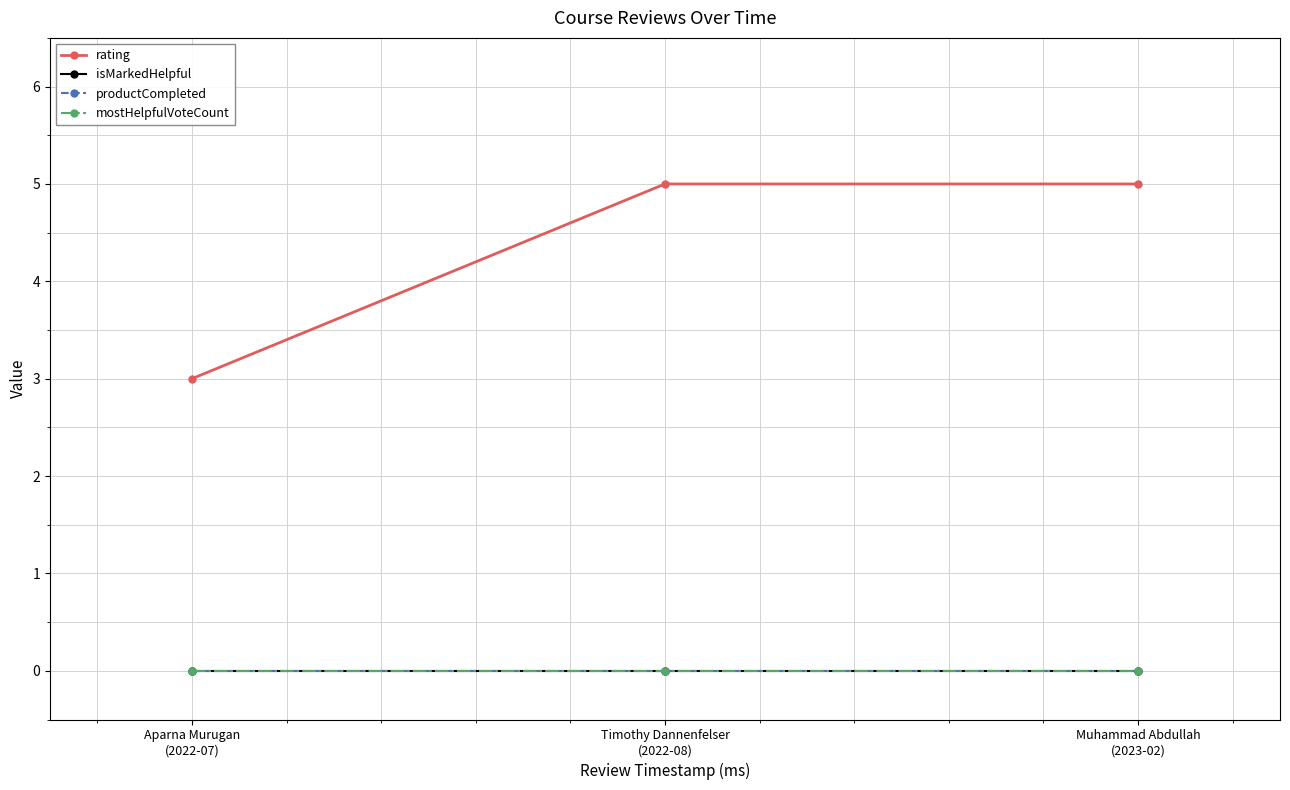

What is the spread (max minus min) of values at Aparna Murugan
(2022-07)?

3